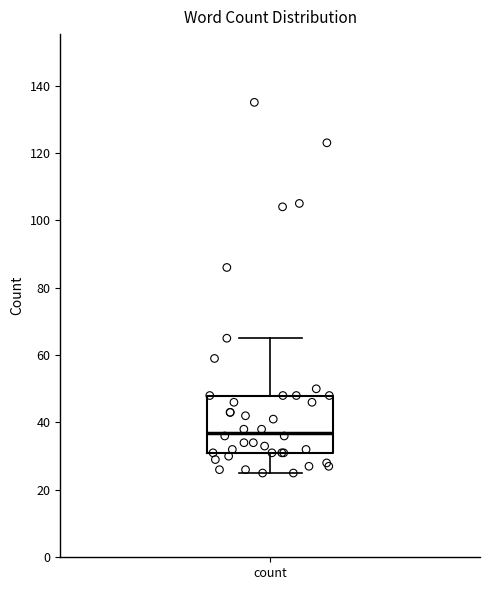

Read this box plot against the y-axis: the position of the median line, the range covered by the box, and the ends of both whiskers. The values are not printed on the chart, so give them approximately, as read against the axis.

median 38, box 32 to 48, whiskers 26 to 66